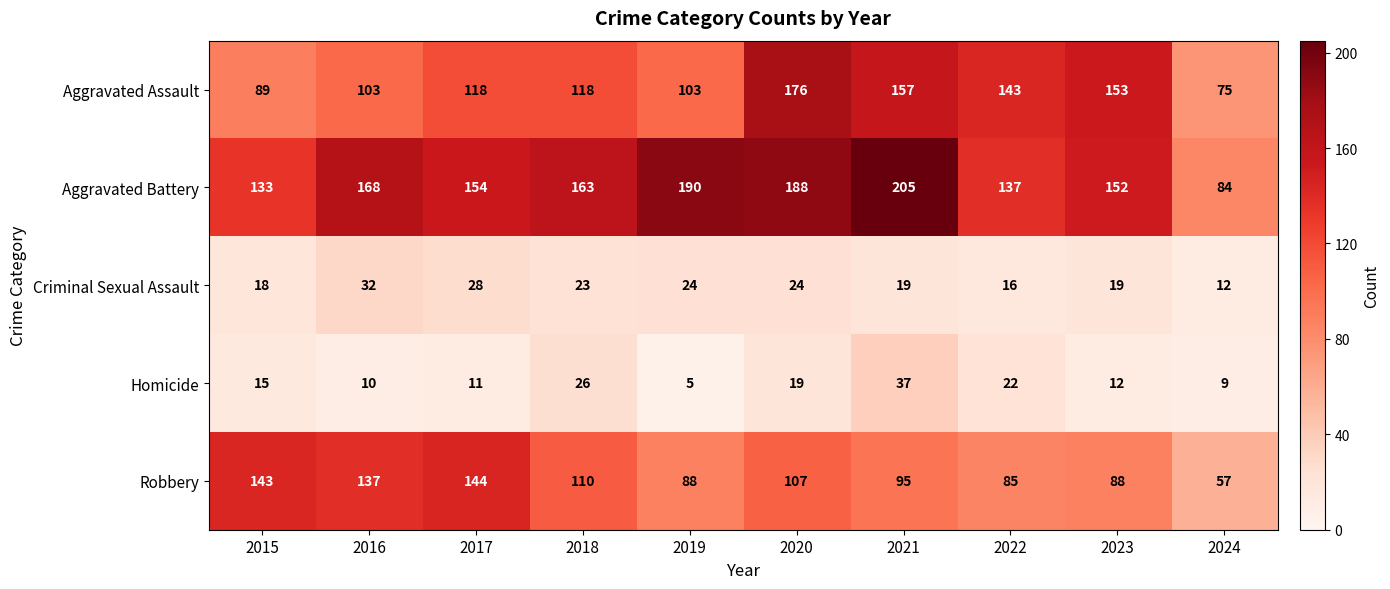

What is the difference between the maximum and minimum values in the Robbery series?

87